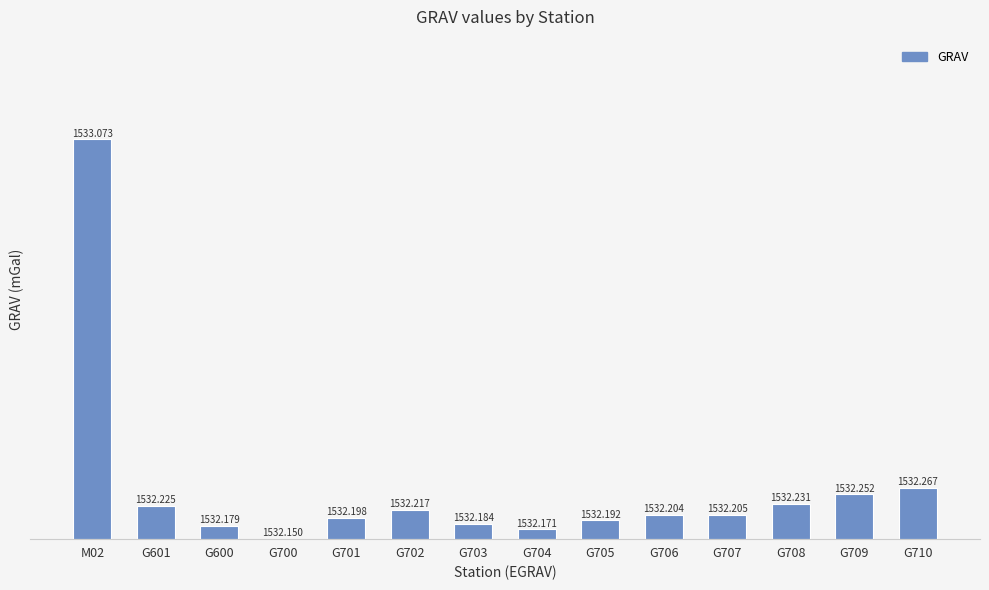

What position from the left is G710?

14